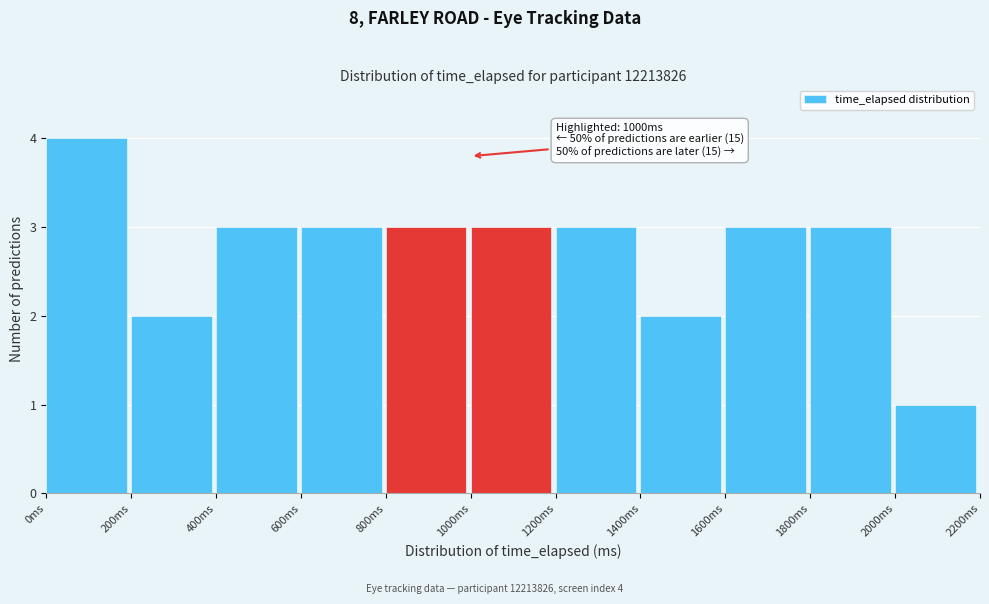

Which range on the x-axis has the tallest bar?

0 to 200